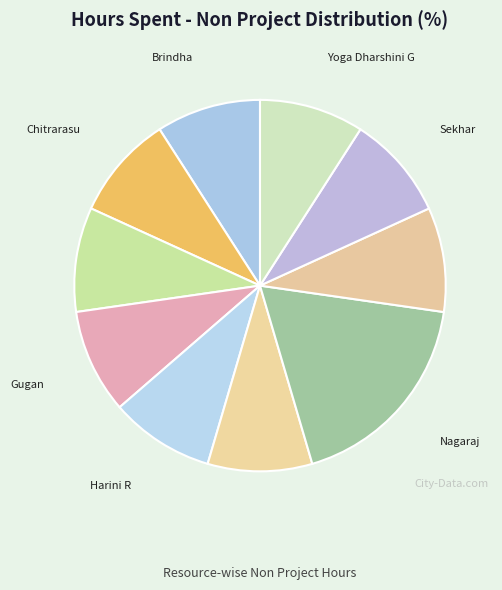

Count the number of slices in the pie.

10